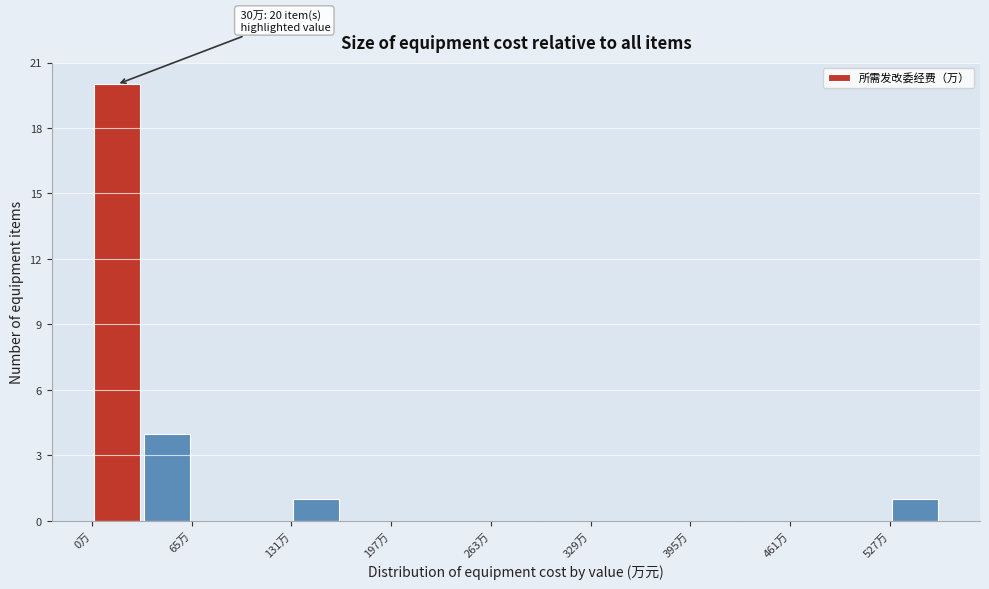

Read against the x-axis, roughly where is the centre of the tallest bar?

20